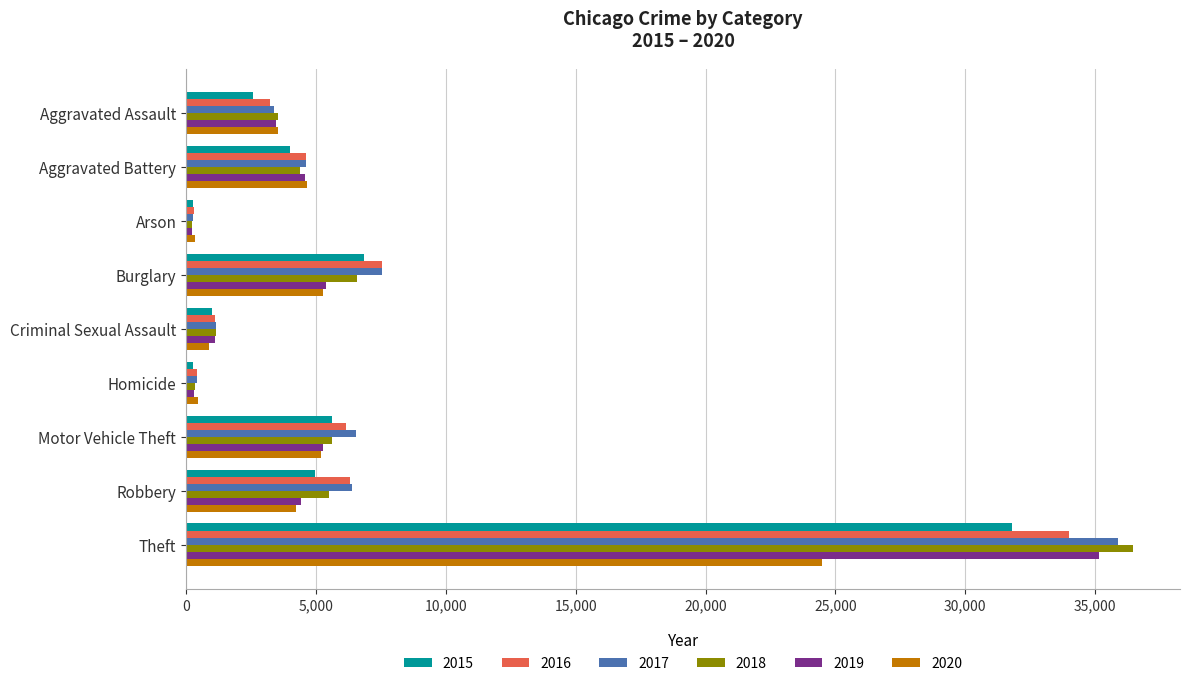

The value of 2020 at Theft is 40355. True or false?

False